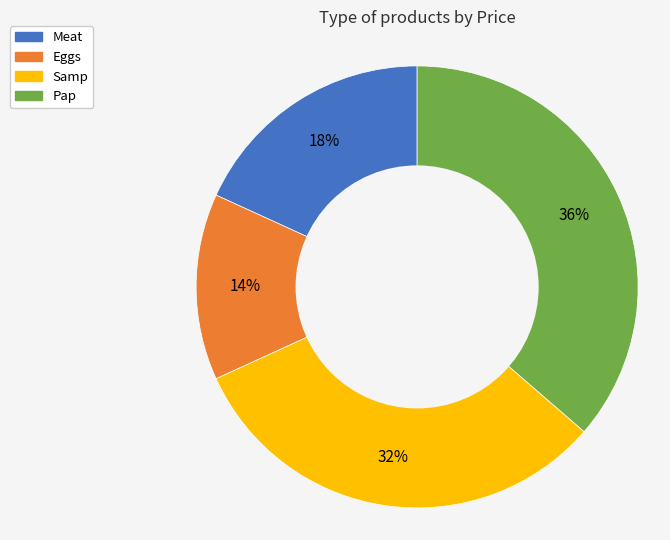

How many segments does this pie chart have?

4